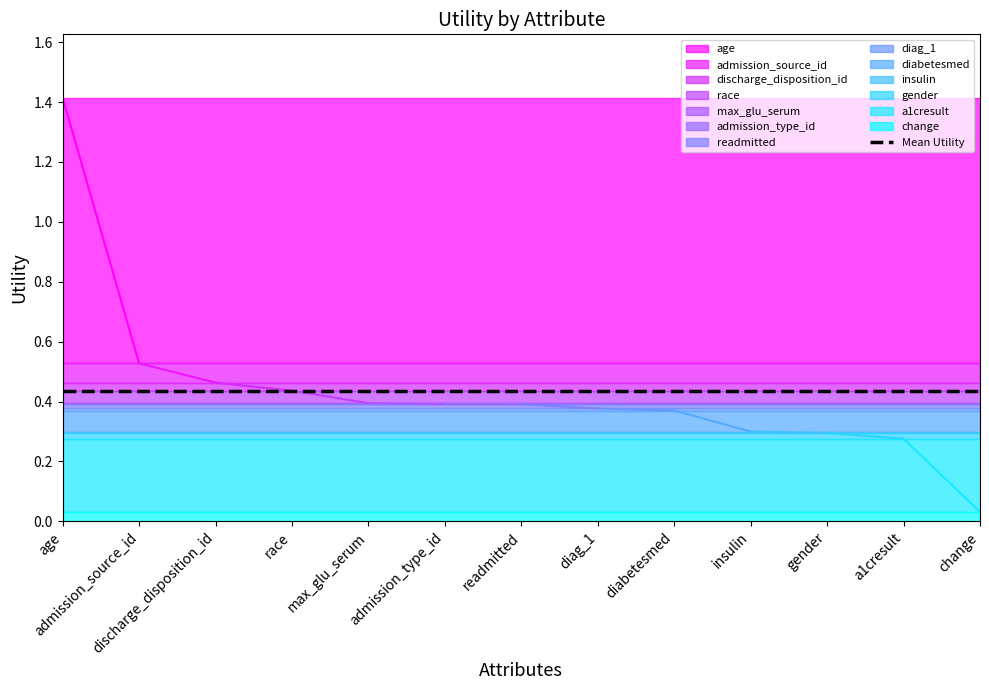

What is the difference between the values at insulin and admission_type_id?

0.1